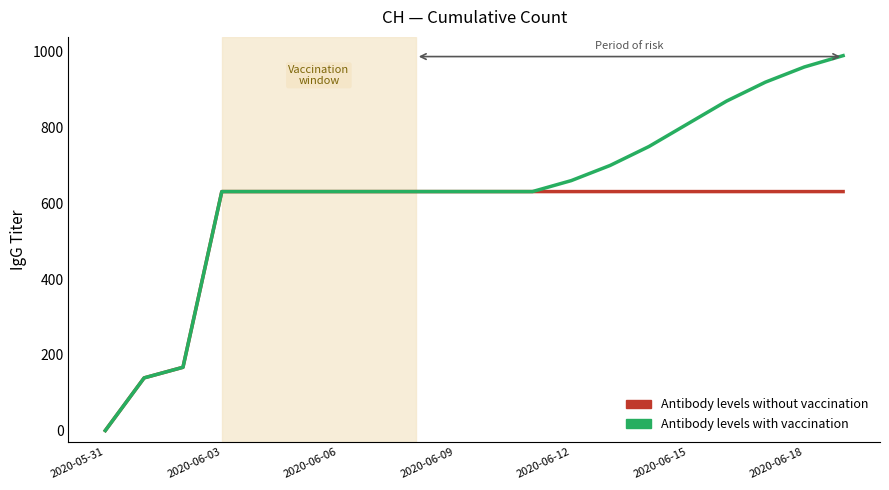

What are all the series names shown in the legend?

Antibody levels without vaccination, Antibody levels with vaccination